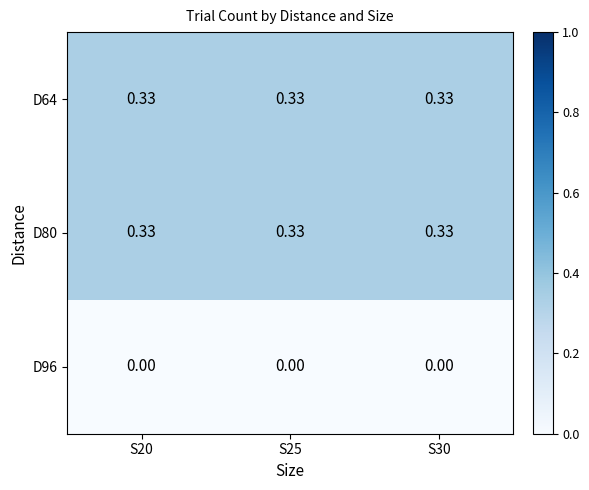

How many distinct data groups are displayed?

3